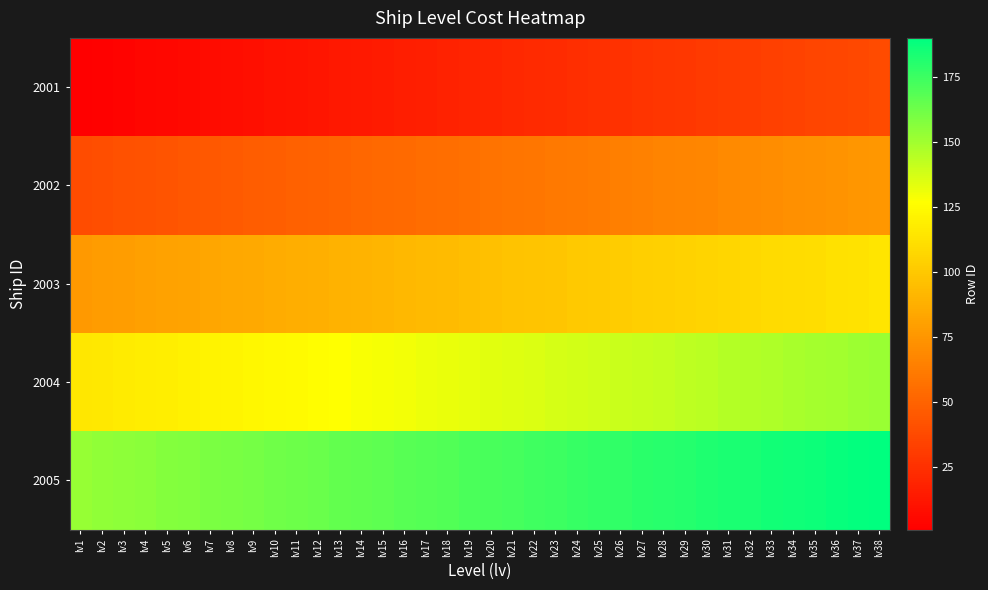

Reading left to right, extract all data points from this chart.

2001: lv1=1	lv2=2	lv3=3	lv4=4	lv5=5	lv6=6	lv7=7	lv8=8	lv9=9	lv10=10	lv11=11	lv12=12	lv13=13	lv14=14	lv15=15	lv16=16	lv17=17	lv18=18	lv19=19	lv20=20	lv21=21	lv22=22	lv23=23	lv24=24	lv25=25	lv26=26	lv27=27	lv28=28	lv29=29	lv30=30	lv31=31	lv32=32	lv33=33	lv34=34	lv35=35	lv36=36	lv37=37	lv38=38
2002: lv1=39	lv2=40	lv3=41	lv4=42	lv5=43	lv6=44	lv7=45	lv8=46	lv9=47	lv10=48	lv11=49	lv12=50	lv13=51	lv14=52	lv15=53	lv16=54	lv17=55	lv18=56	lv19=57	lv20=58	lv21=59	lv22=60	lv23=61	lv24=62	lv25=63	lv26=64	lv27=65	lv28=66	lv29=67	lv30=68	lv31=69	lv32=70	lv33=71	lv34=72	lv35=73	lv36=74	lv37=75	lv38=76
2003: lv1=77	lv2=78	lv3=79	lv4=80	lv5=81	lv6=82	lv7=83	lv8=84	lv9=85	lv10=86	lv11=87	lv12=88	lv13=89	lv14=90	lv15=91	lv16=92	lv17=93	lv18=94	lv19=95	lv20=96	lv21=97	lv22=98	lv23=99	lv24=100	lv25=101	lv26=102	lv27=103	lv28=104	lv29=105	lv30=106	lv31=107	lv32=108	lv33=109	lv34=110	lv35=111	lv36=112	lv37=113	lv38=114
2004: lv1=115	lv2=116	lv3=117	lv4=118	lv5=119	lv6=120	lv7=121	lv8=122	lv9=123	lv10=124	lv11=125	lv12=126	lv13=127	lv14=128	lv15=129	lv16=130	lv17=131	lv18=132	lv19=133	lv20=134	lv21=135	lv22=136	lv23=137	lv24=138	lv25=139	lv26=140	lv27=141	lv28=142	lv29=143	lv30=144	lv31=145	lv32=146	lv33=147	lv34=148	lv35=149	lv36=150	lv37=151	lv38=152
2005: lv1=153	lv2=154	lv3=155	lv4=156	lv5=157	lv6=158	lv7=159	lv8=160	lv9=161	lv10=162	lv11=163	lv12=164	lv13=165	lv14=166	lv15=167	lv16=168	lv17=169	lv18=170	lv19=171	lv20=172	lv21=173	lv22=174	lv23=175	lv24=176	lv25=177	lv26=178	lv27=179	lv28=180	lv29=181	lv30=182	lv31=183	lv32=184	lv33=185	lv34=186	lv35=187	lv36=188	lv37=189	lv38=190